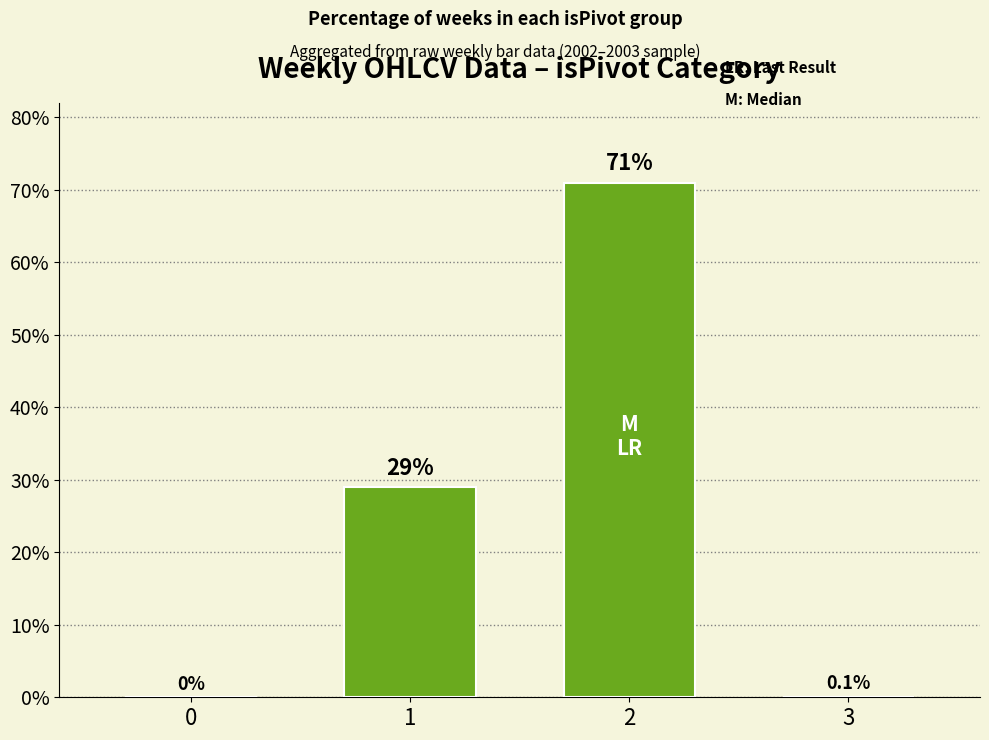

Is it true that the value at 1 is 29.0?

True